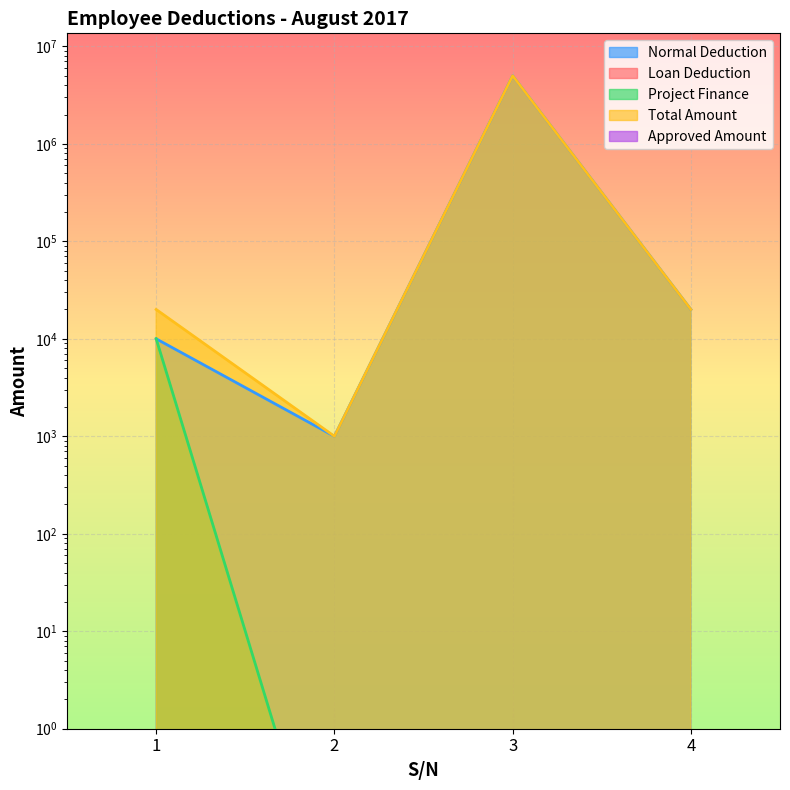

Reading left to right, extract all data points from this chart.

Normal Deduction: 10000.0	1000.0	5000000.0	20000.0
Project Finance: 10000.0	0.0	0.0	0.0
Total Amount: 20000.0	1000.0	5000000.0	20000.0